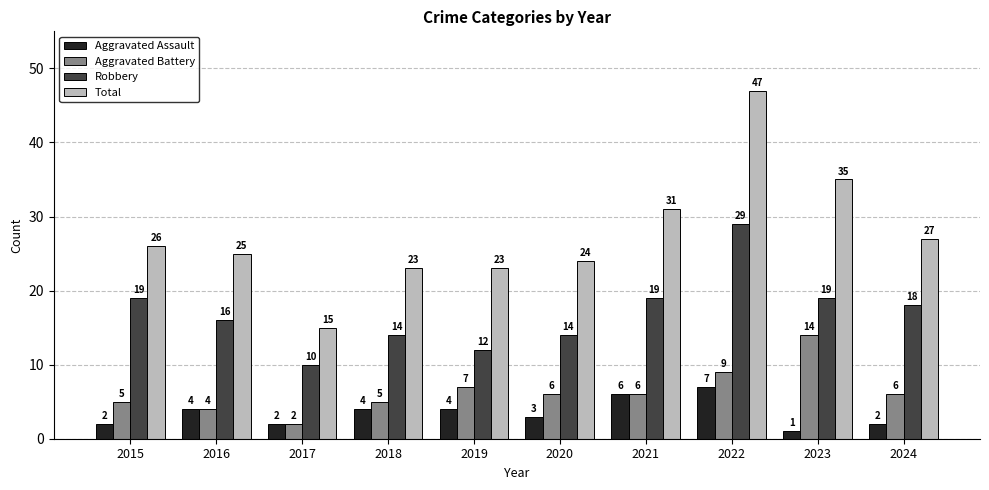

At which category does the chart reach its peak across all series?

2022